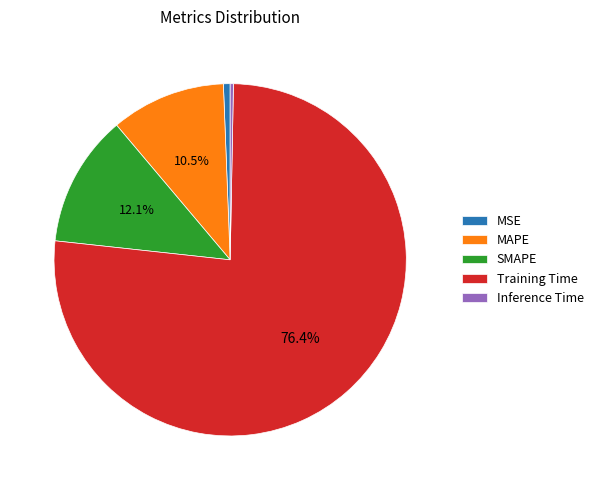

Between Inference Time and SMAPE, which is larger?

SMAPE